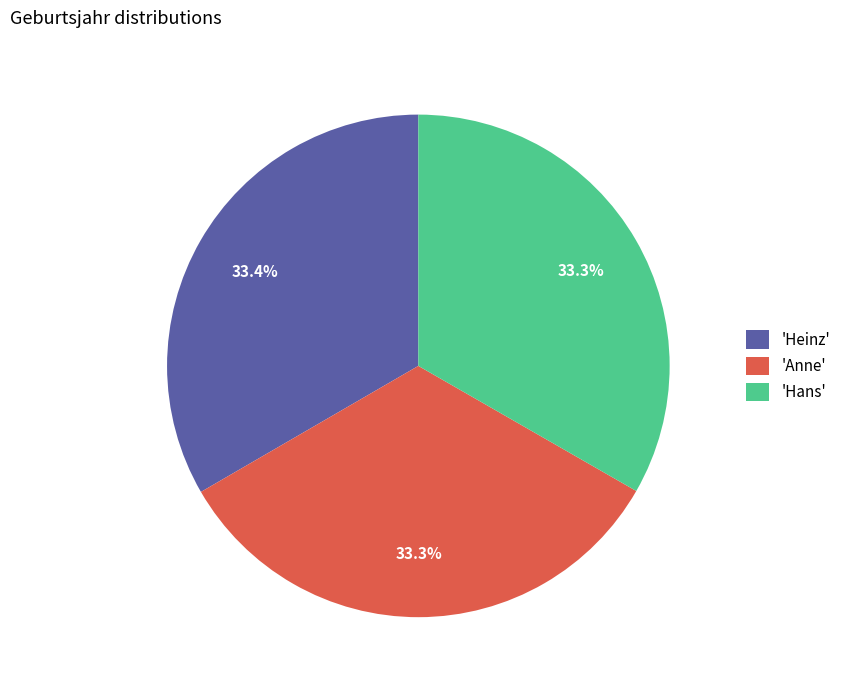

Does any single category account for the majority?

No